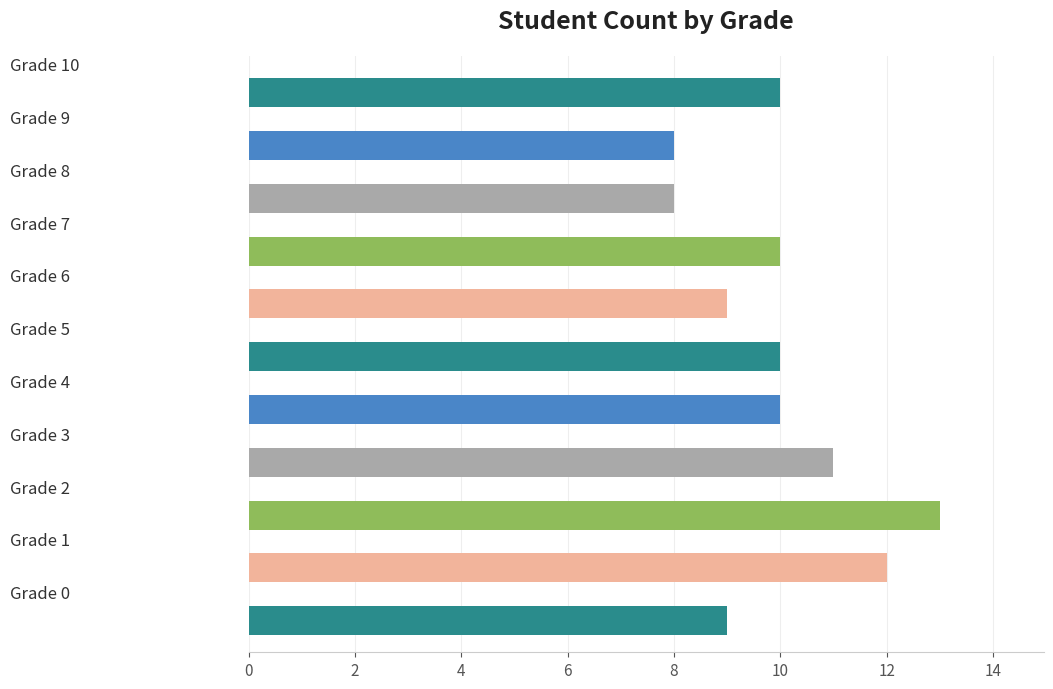

What is the difference between the maximum and minimum values?

5